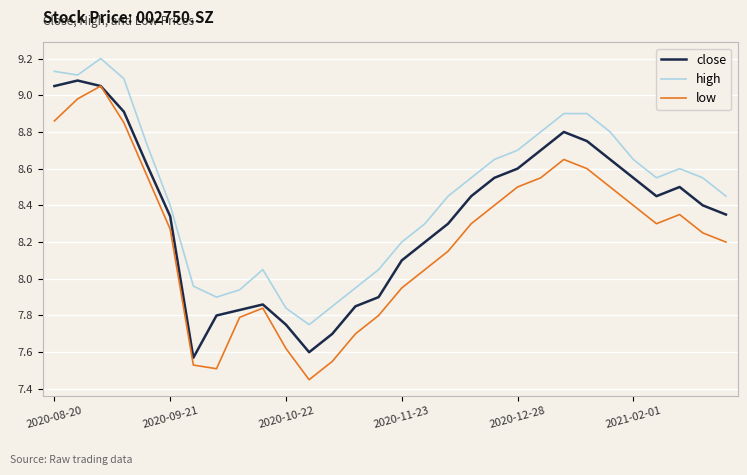

Which series has the largest range (max minus min)?

low